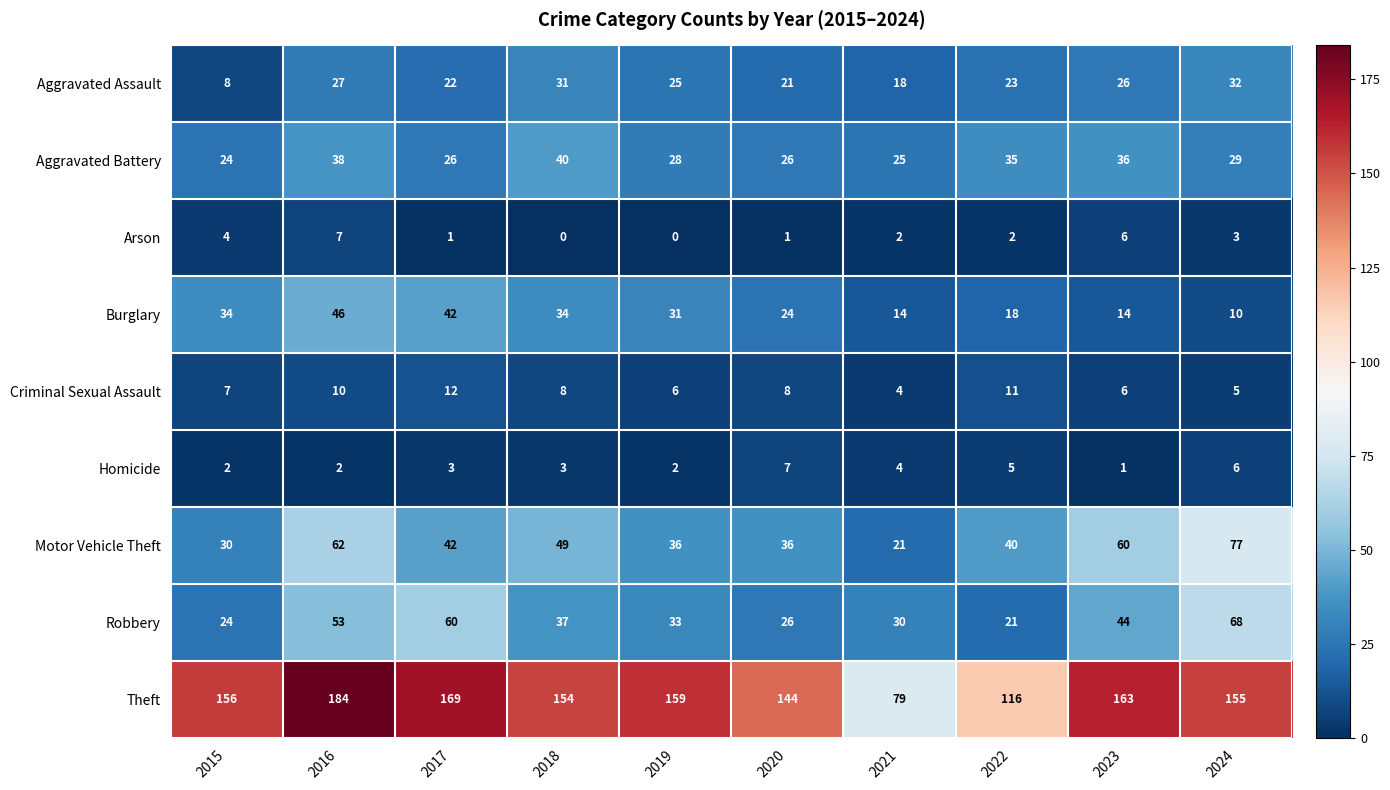

Where does the Aggravated Assault series first go above 25?

2016